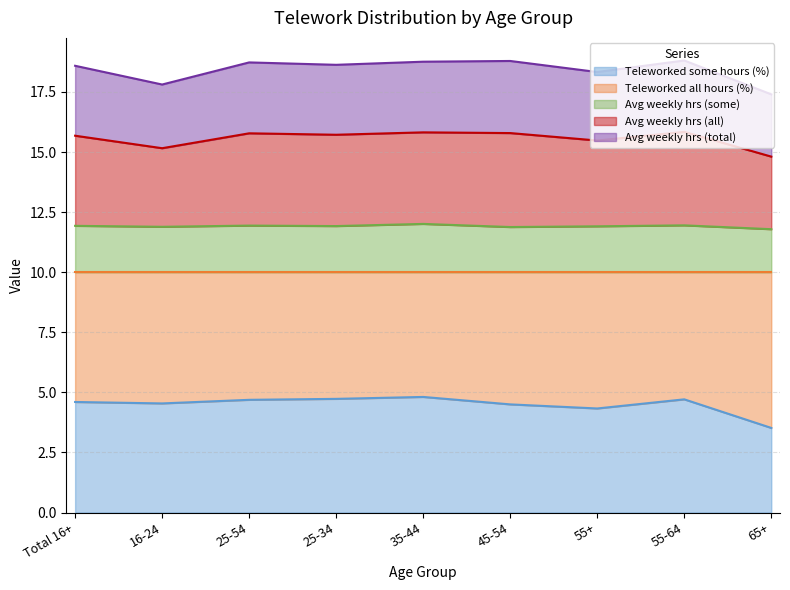

List the labels in order of Teleworked some hours (%) value, largest first.

35-44, 25-34, 55-64, 25-54, Total 16+, 16-24, 45-54, 55+, 65+